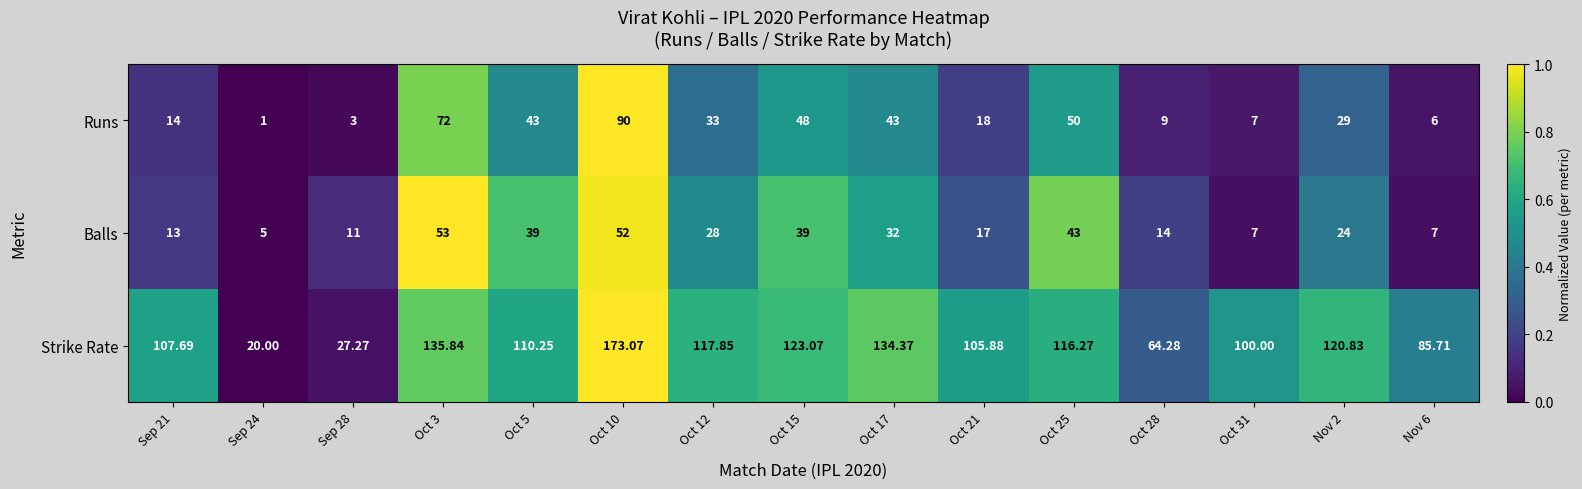

What is the maximum value shown in the chart?

173.1